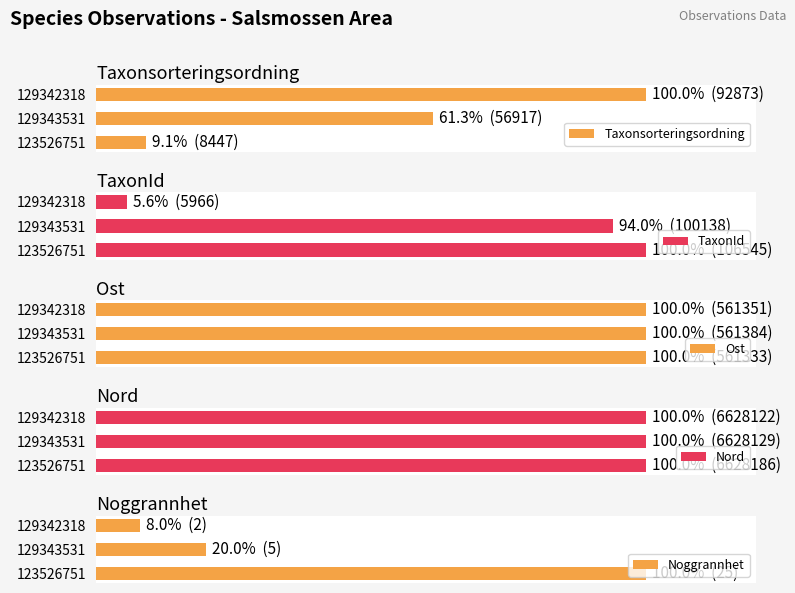

Is it true that Ost equals 160.8 at 129342318?

False